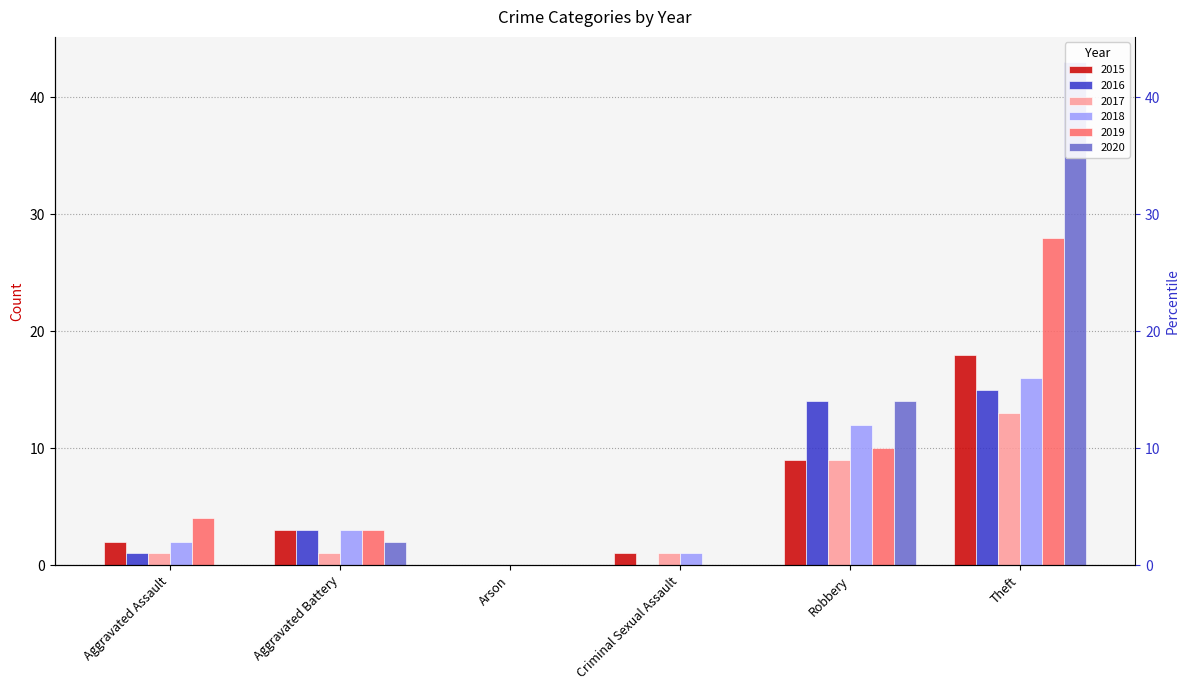

What is the label of the 1st bar from the right?

Theft